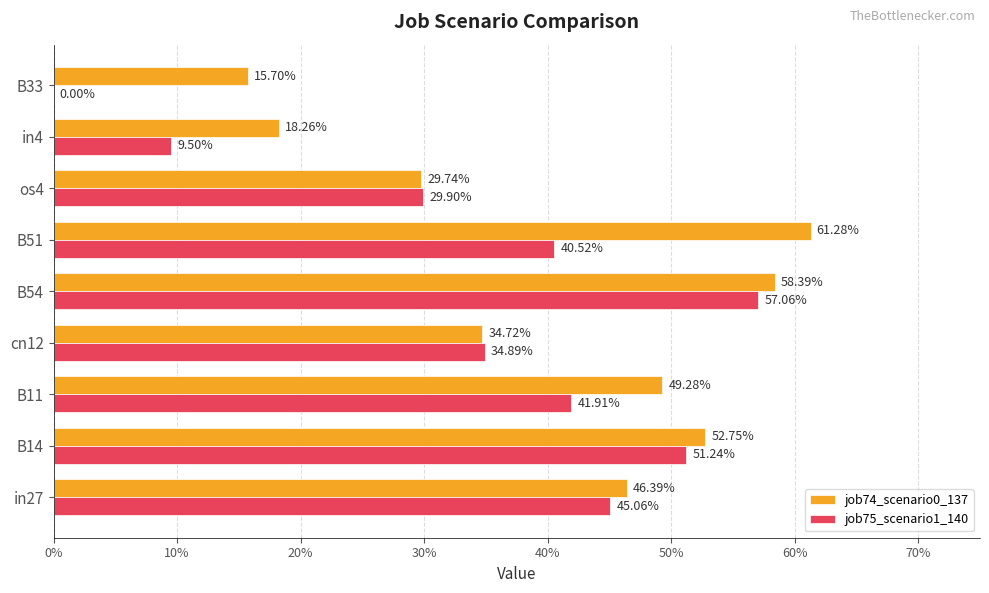

What are all the series names shown in the legend?

job74_scenario0_137, job75_scenario1_140